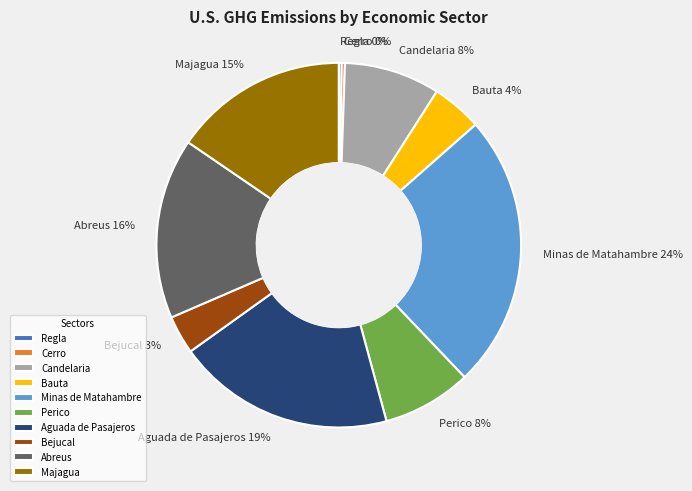

Which slice is the largest?

Minas de Matahambre